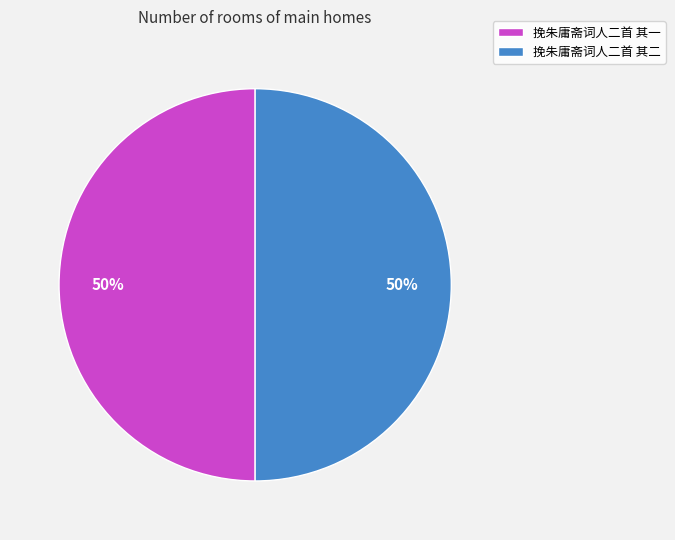

How many slices are in this pie chart?

2